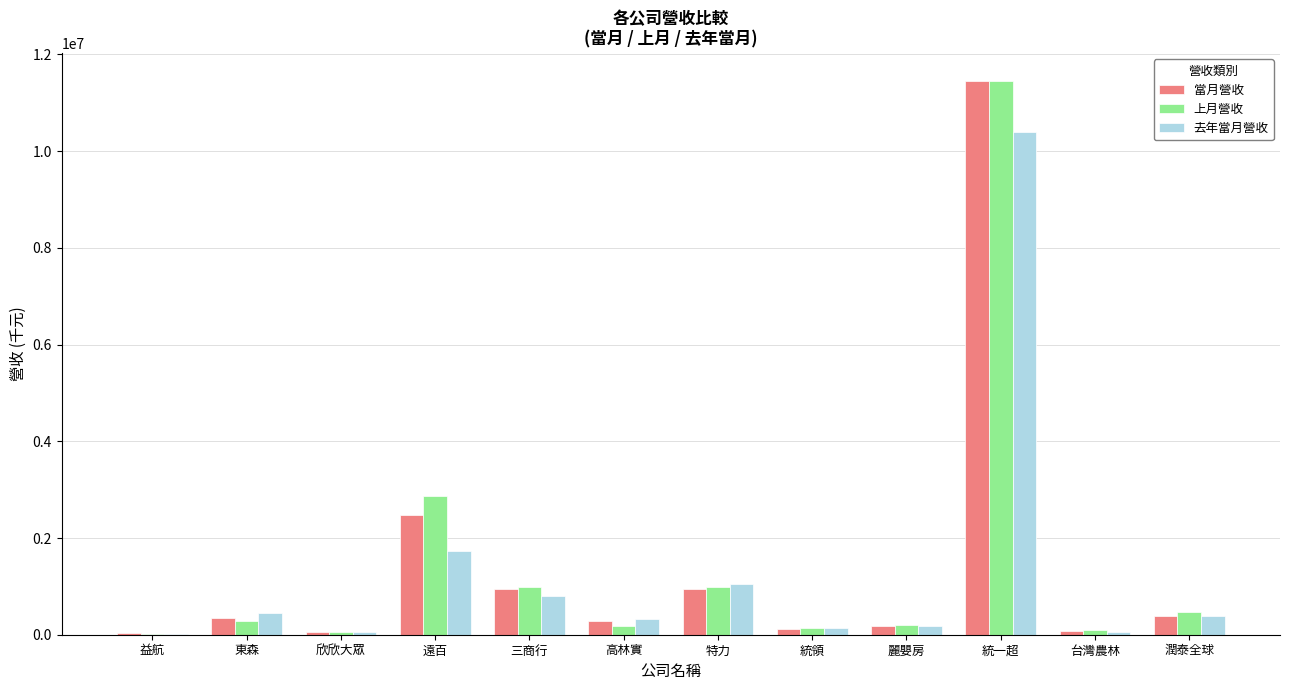

How many data points does each series have?

12